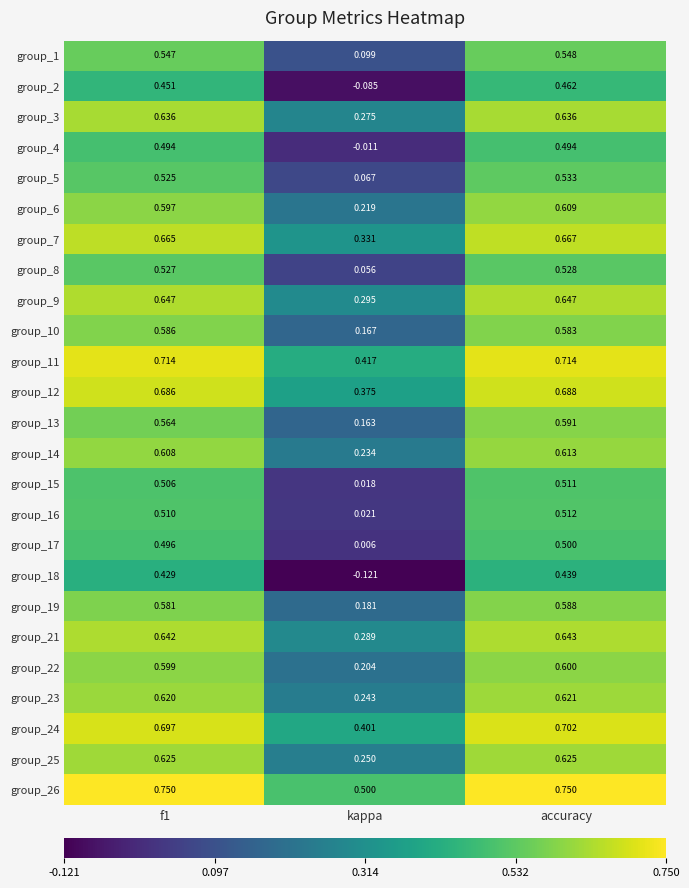

At which label does group_15 reach its peak?

accuracy